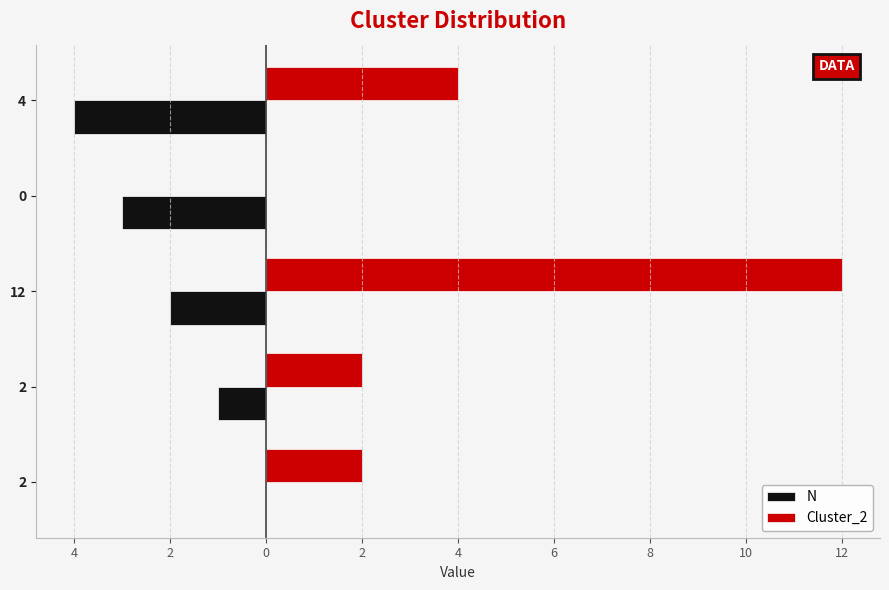

What are all the series names shown in the legend?

N, Cluster_2